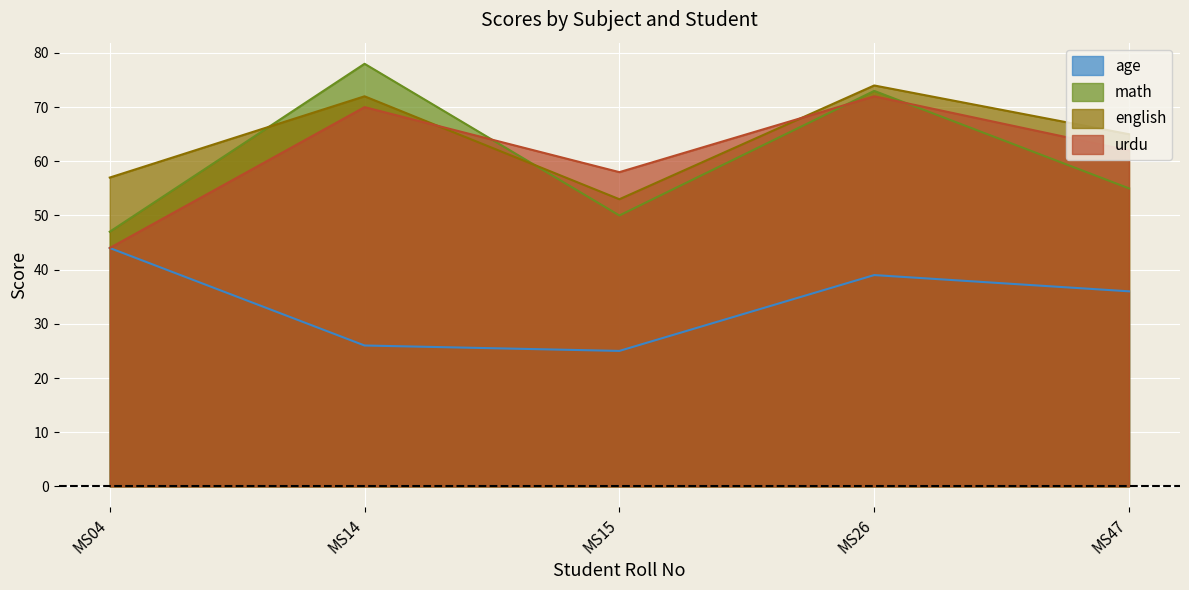

What are all the series names shown in the legend?

age, math, english, urdu